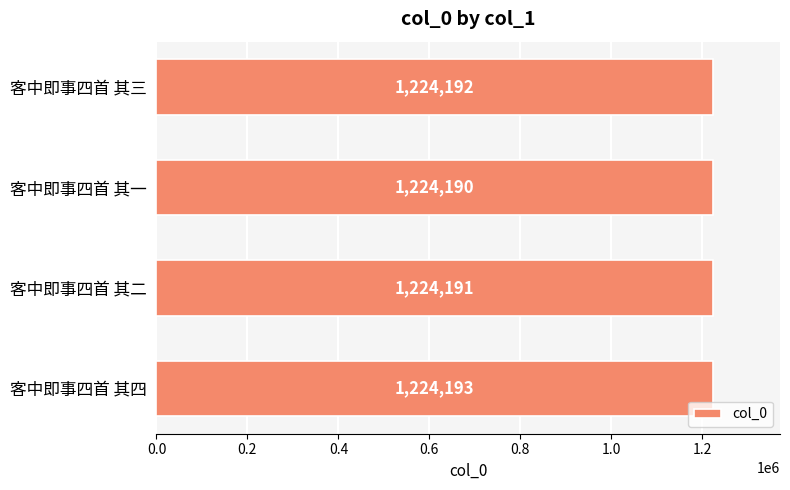

Count the values in the range 1224191 to 1224193.

3